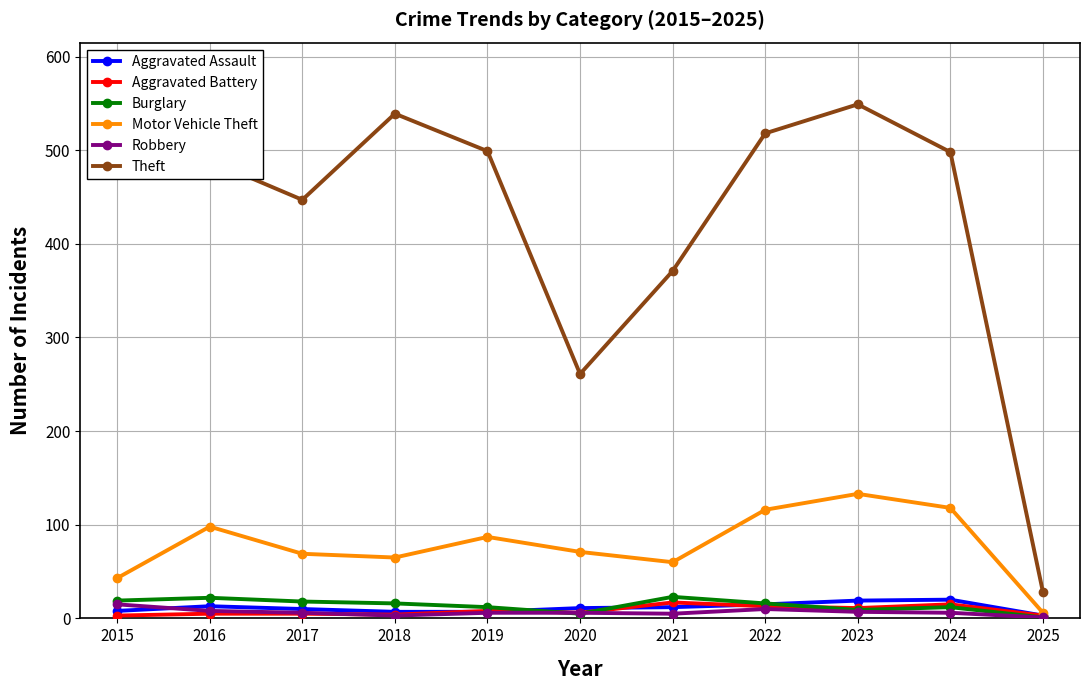

True or false: Burglary has more than 1 points higher than both neighbors.

True